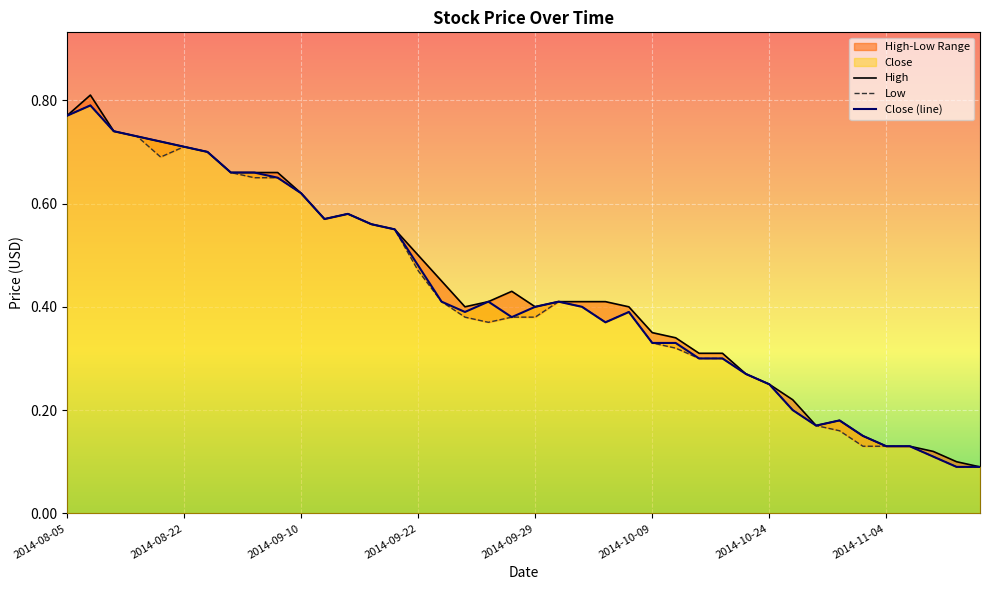

Rank the series by their average value, from highest to lowest.

High, Close, Low